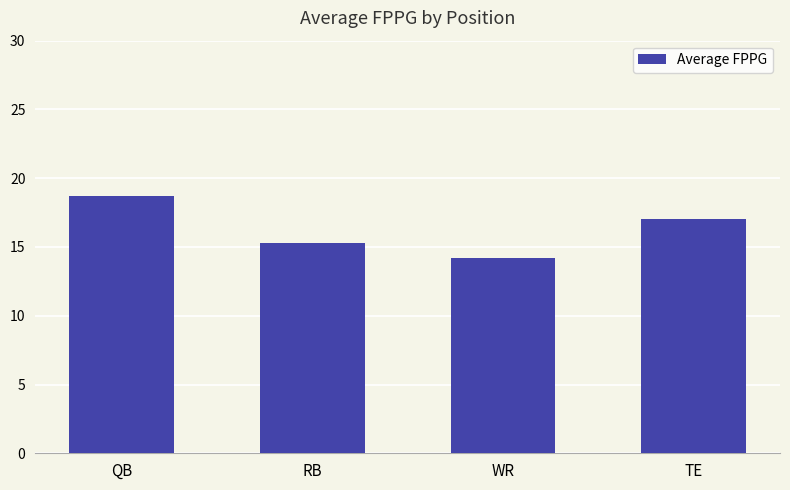

What is the value of the 2nd bar from the left?

15.3